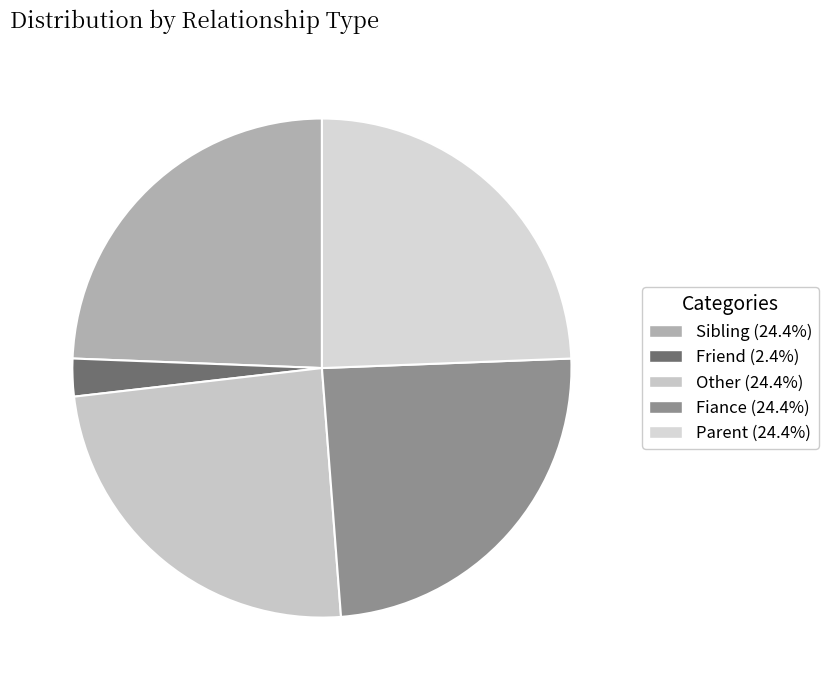

Count the number of slices in the pie.

5